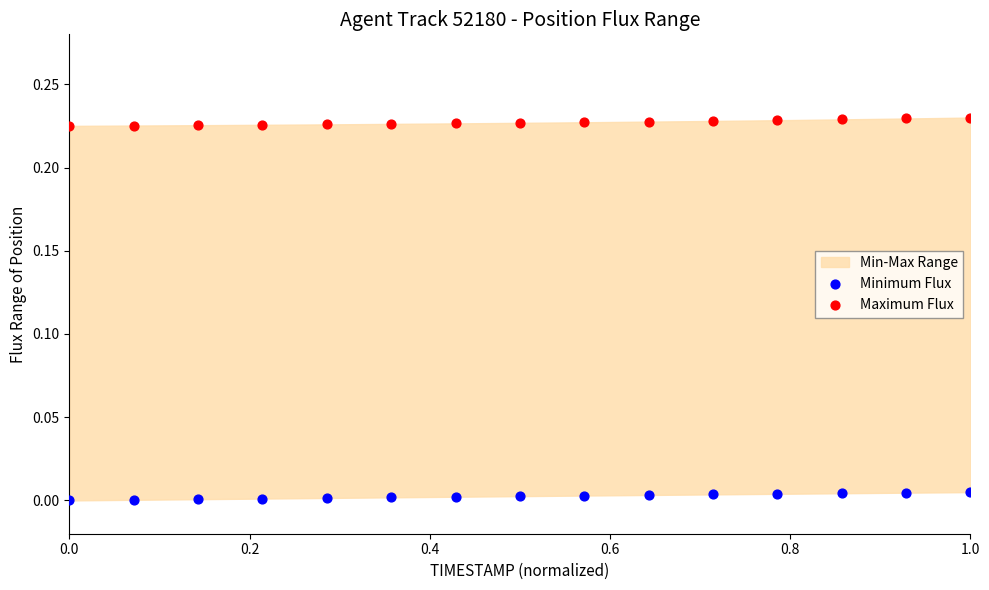

What is the X range (max minus min) for the scatter plot?

1.0